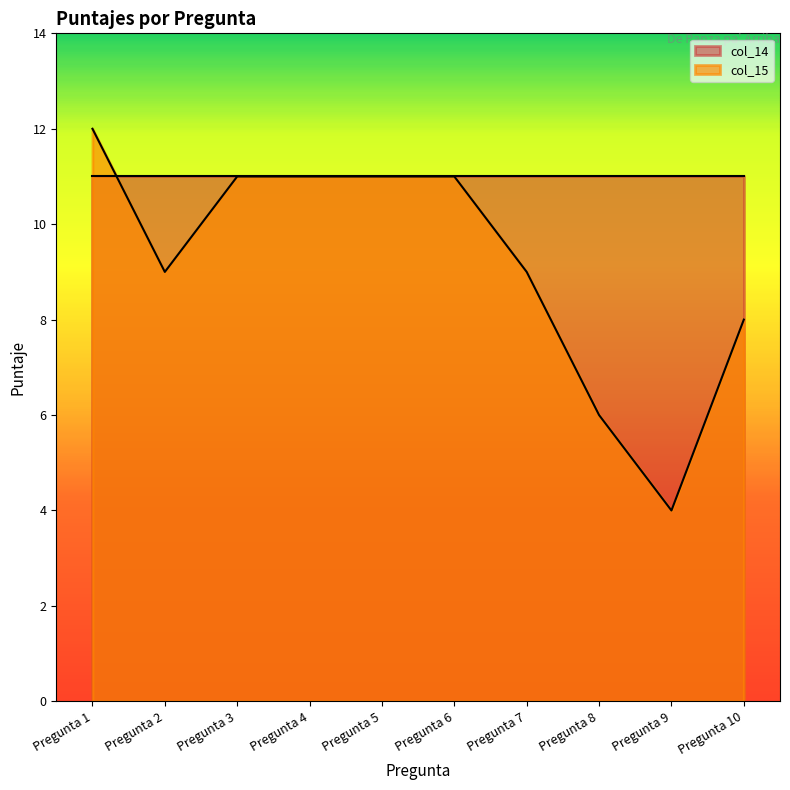

Reading left to right, extract all data points from this chart.

12	9	11	11	11	11	9	6	4	8